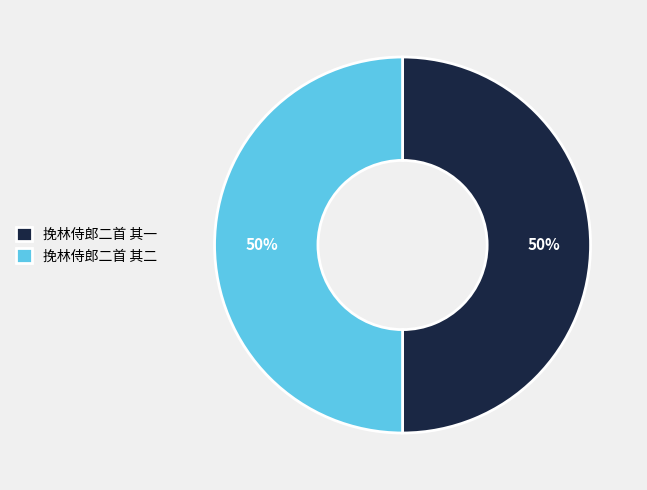

Is it true that 挽林侍郎二首 其二 is 43% of the pie?

False